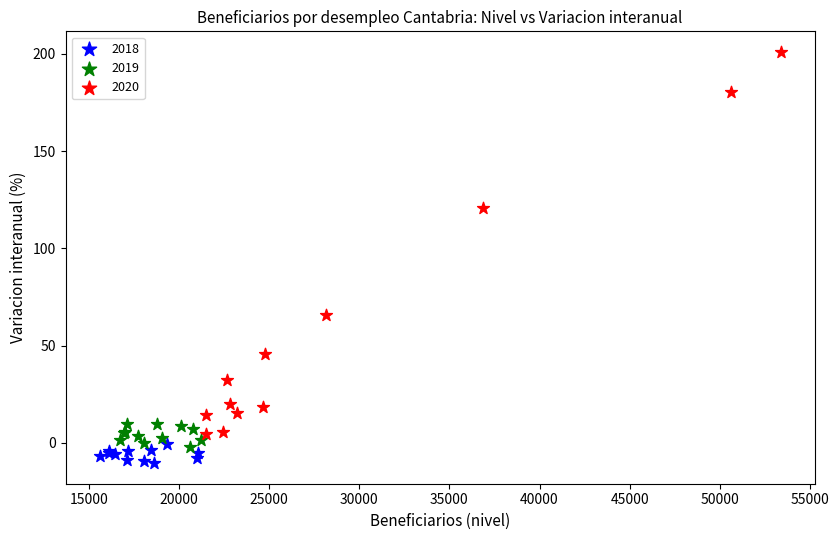

Which series has the widest spread of Y values?

2020